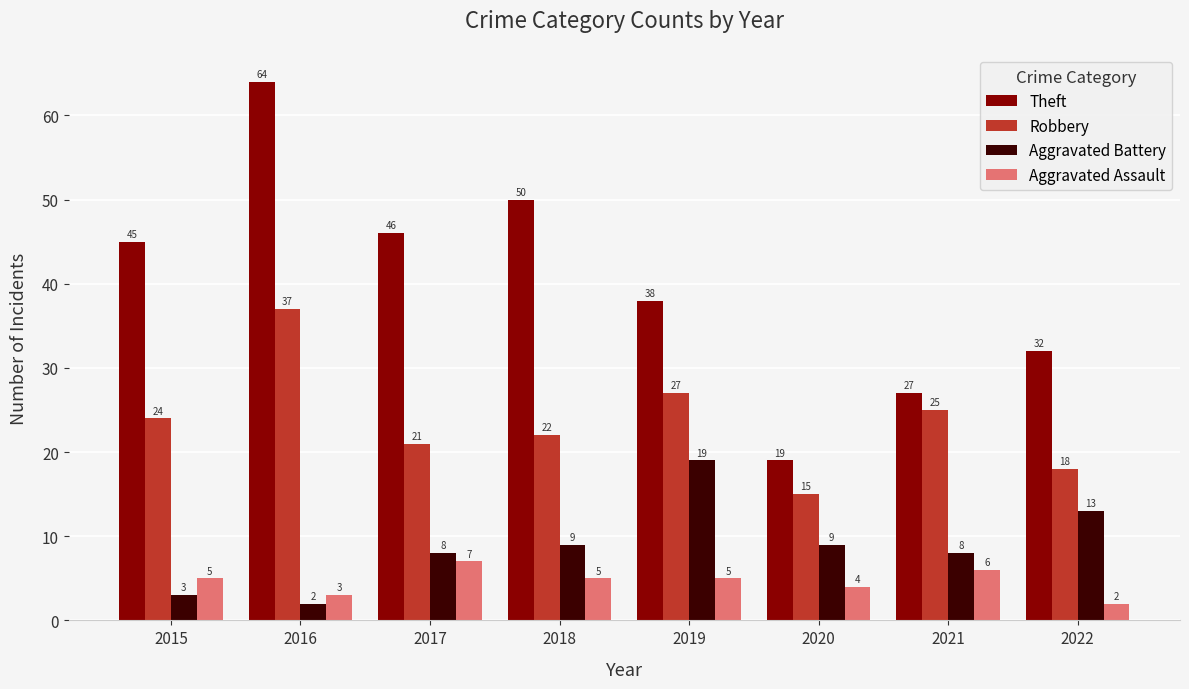

At which category does the chart reach its peak across all series?

2016